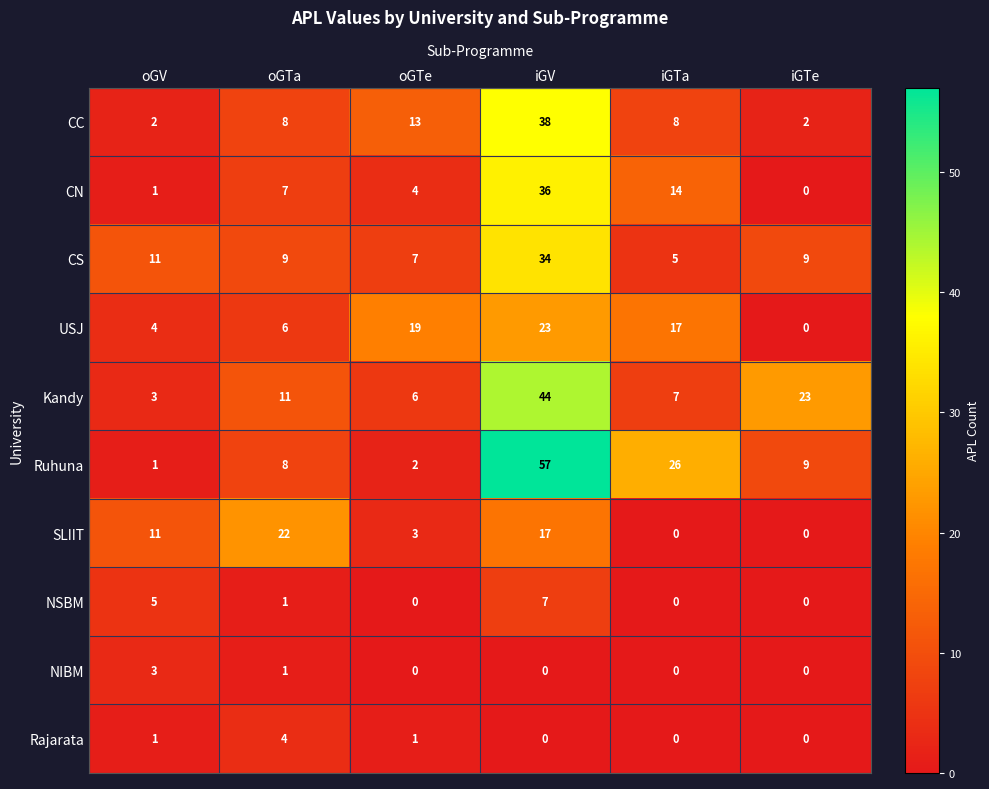

How many values in NSBM are above zero?

3